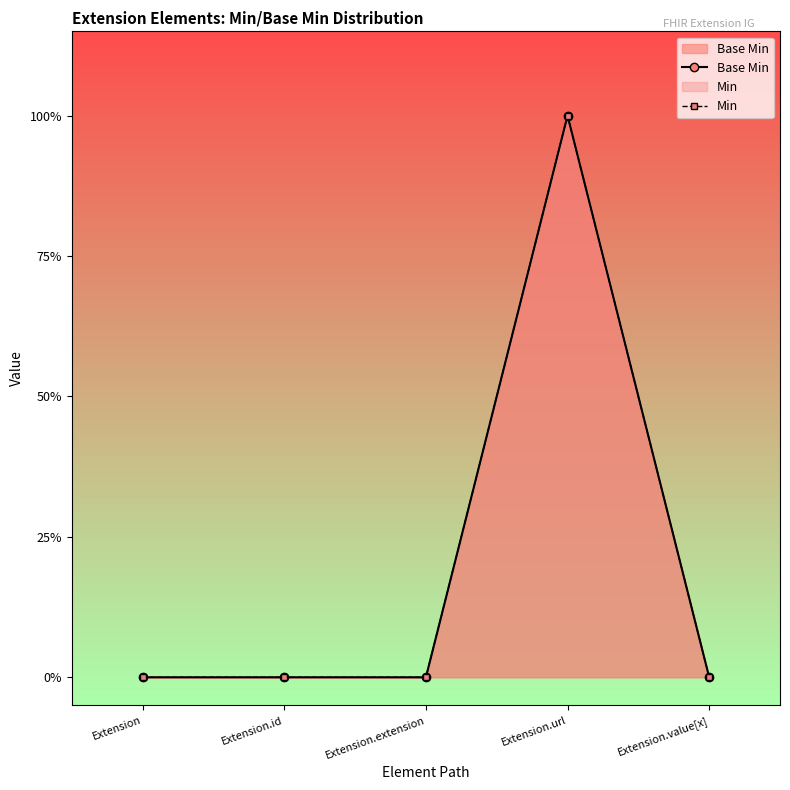

True or false: Base Min and Min intersect in this chart.

False